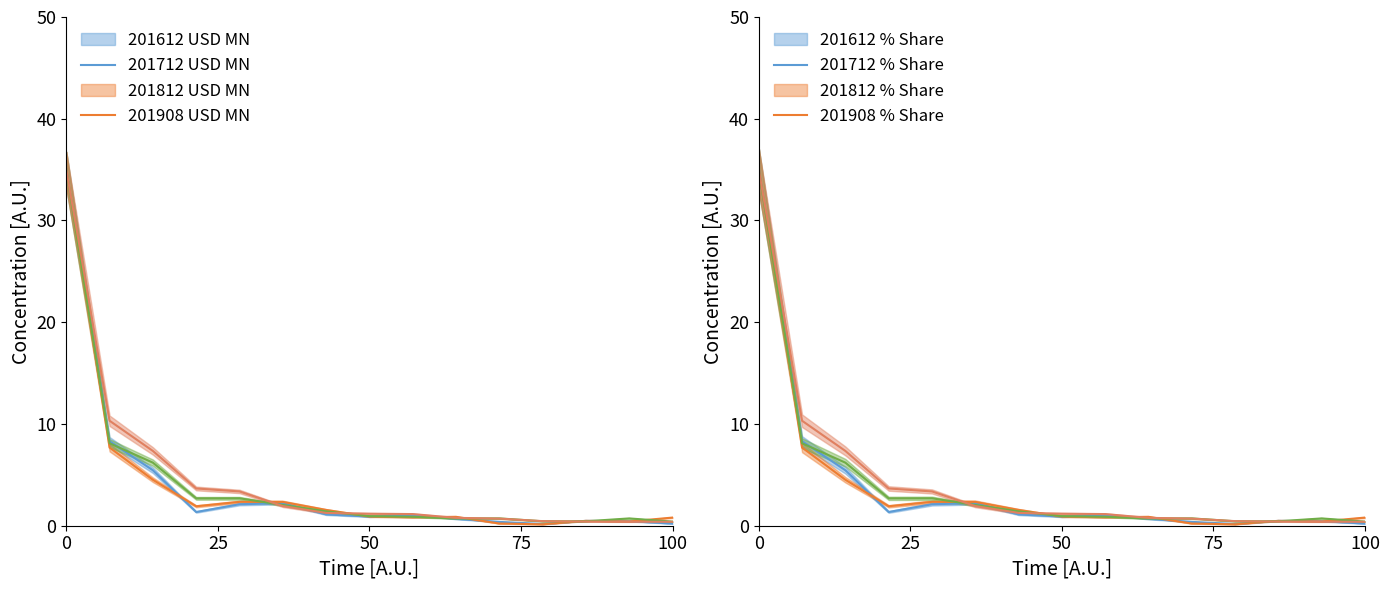

How many intersections are there between 201908 and 201612?

4